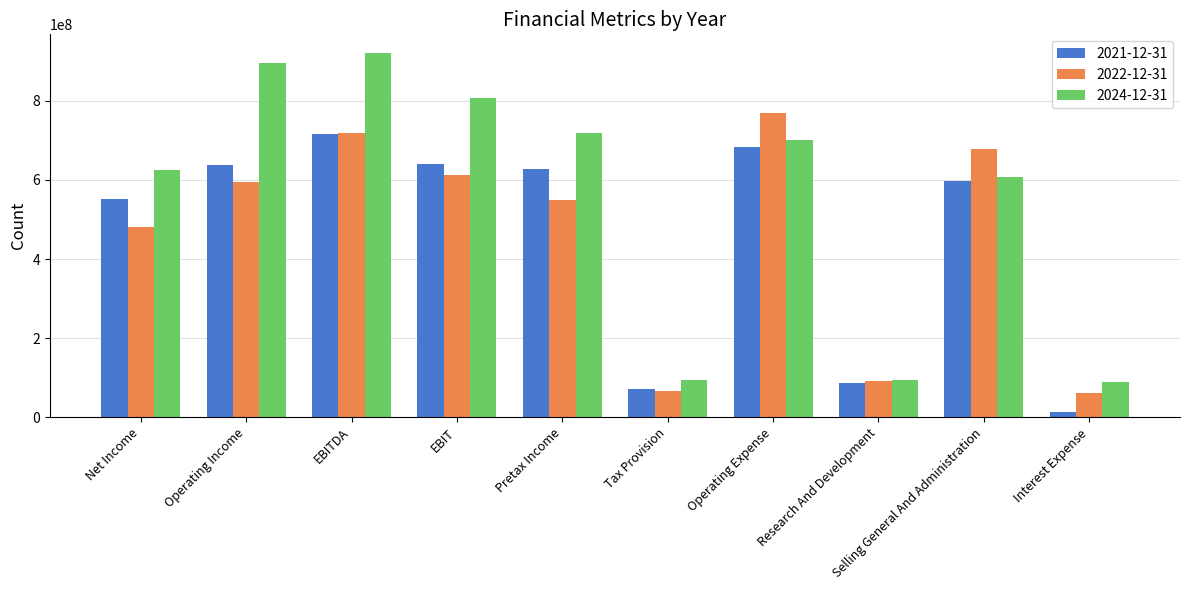

What is the average value of the 2024-12-31 series?

555690000